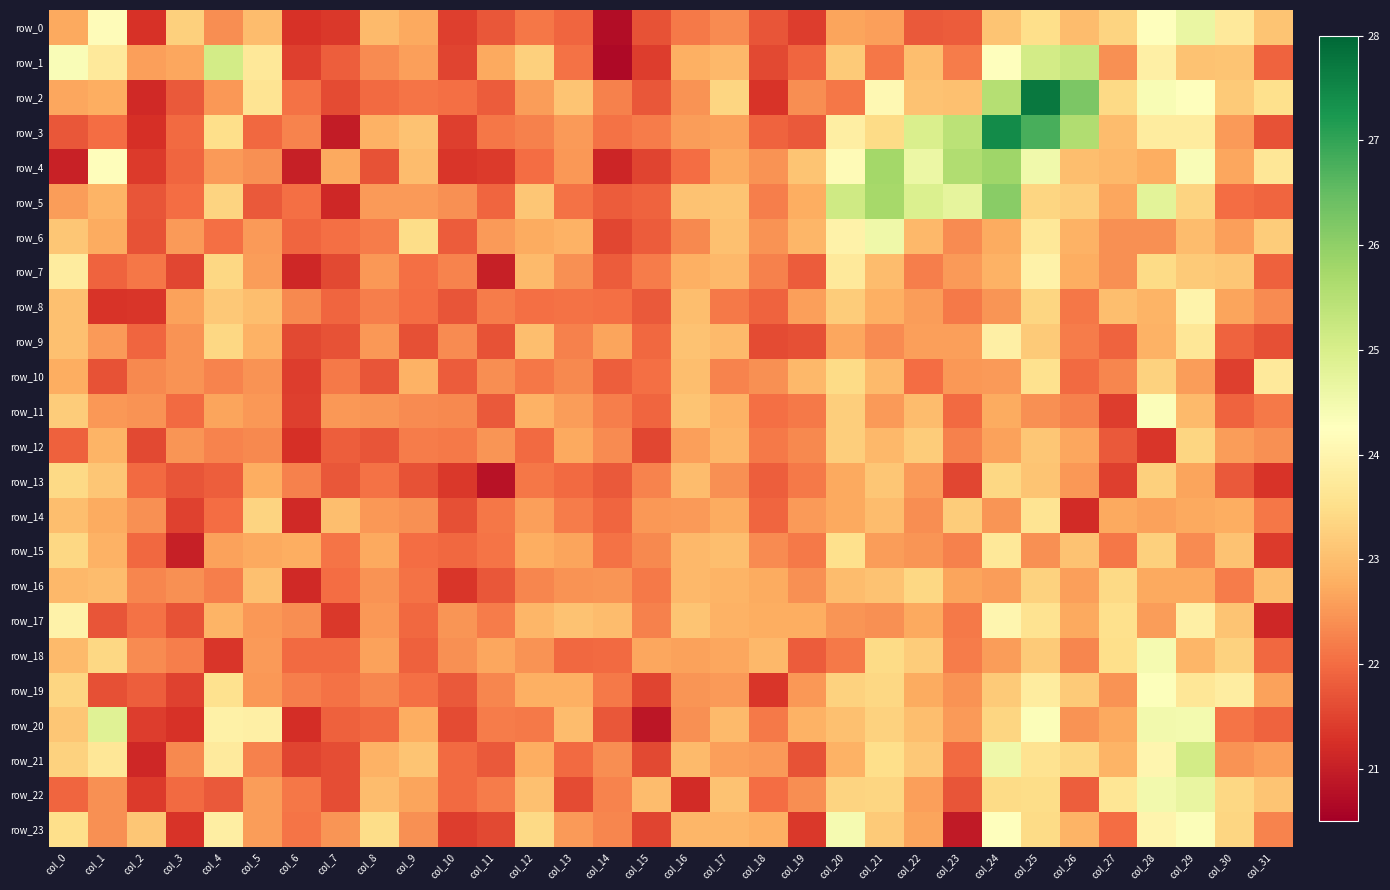

Between col_18 and col_30, which series saw the biggest shift?

row_19